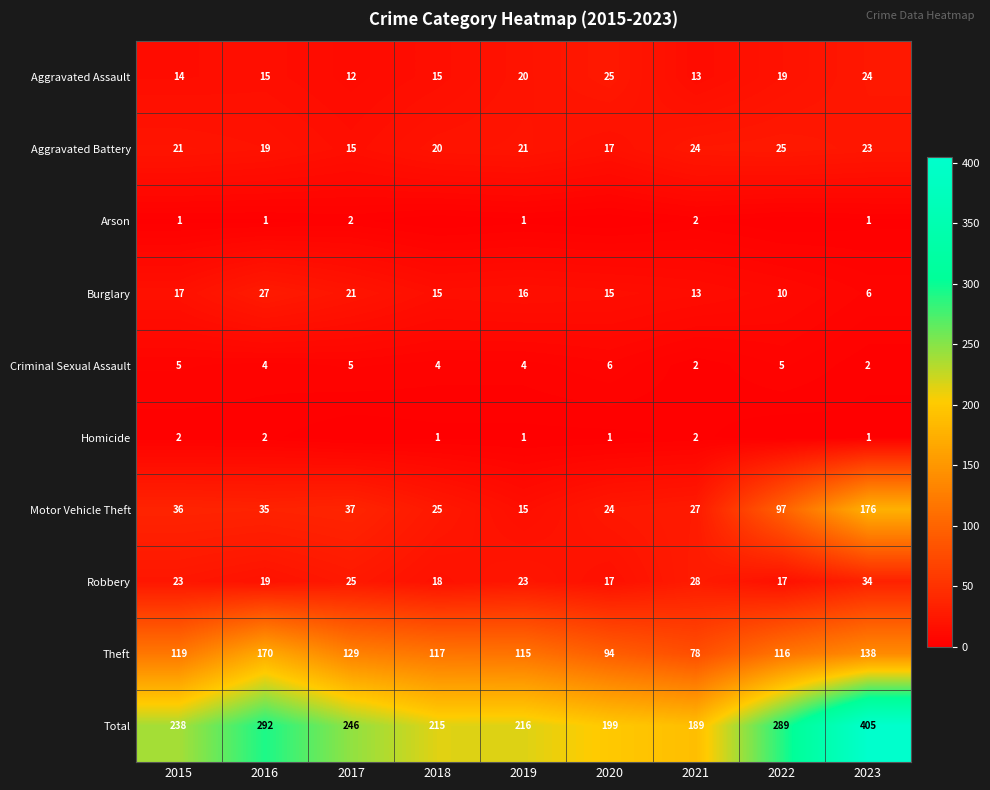

How many data points in Total are less than 238?

4